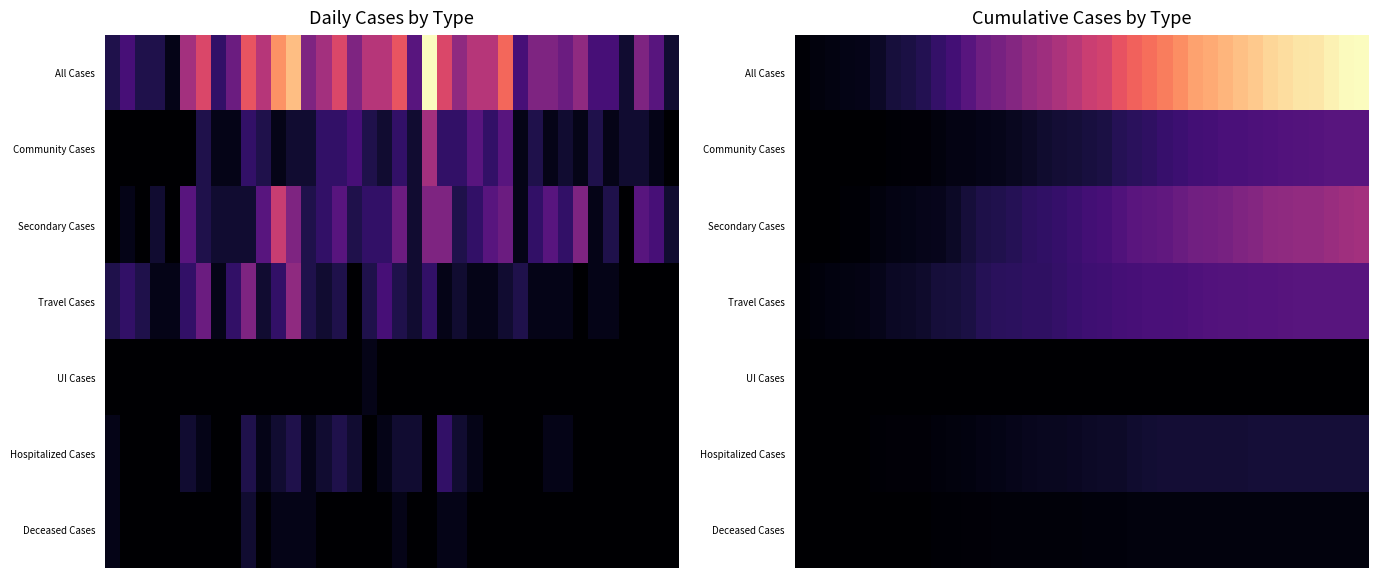

At which category is the sum across all series the highest?

37